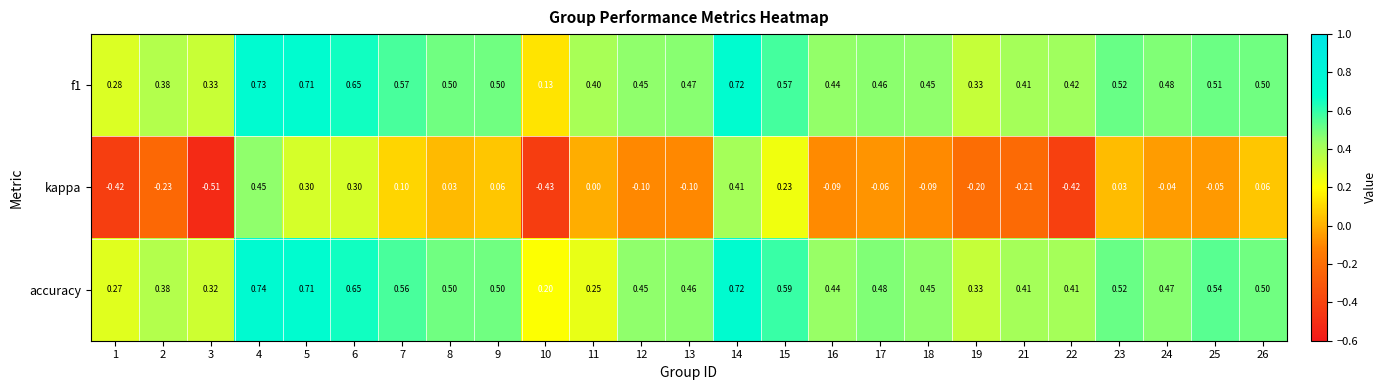

Which series has the widest spread of values?

kappa